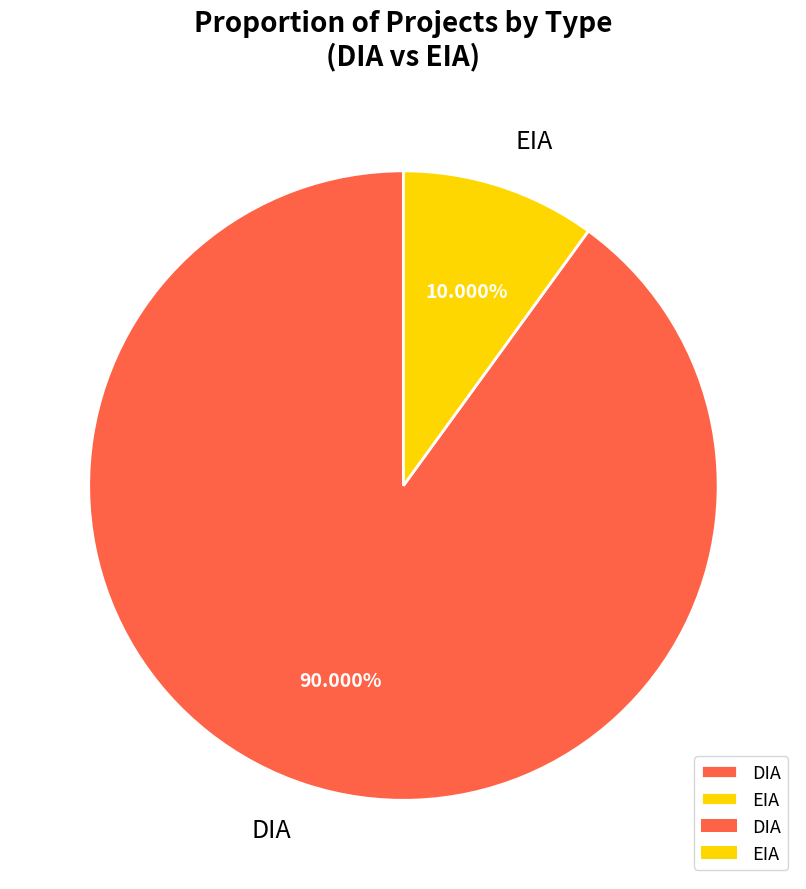

To the nearest percent, what portion does EIA represent?

10%